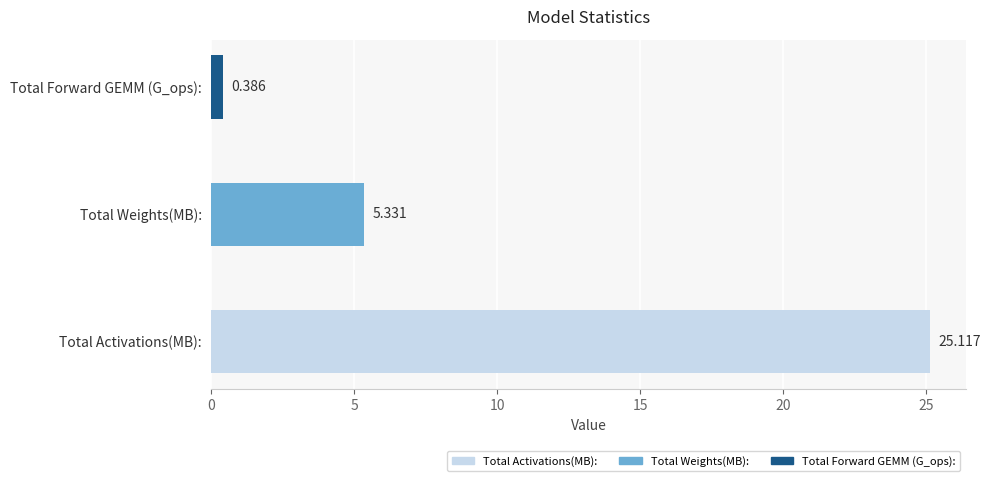

Reading right to left, extract all data points from this chart.

Total Forward GEMM (G_ops):=0.4	Total Weights(MB):=5.3	Total Activations(MB):=25.1